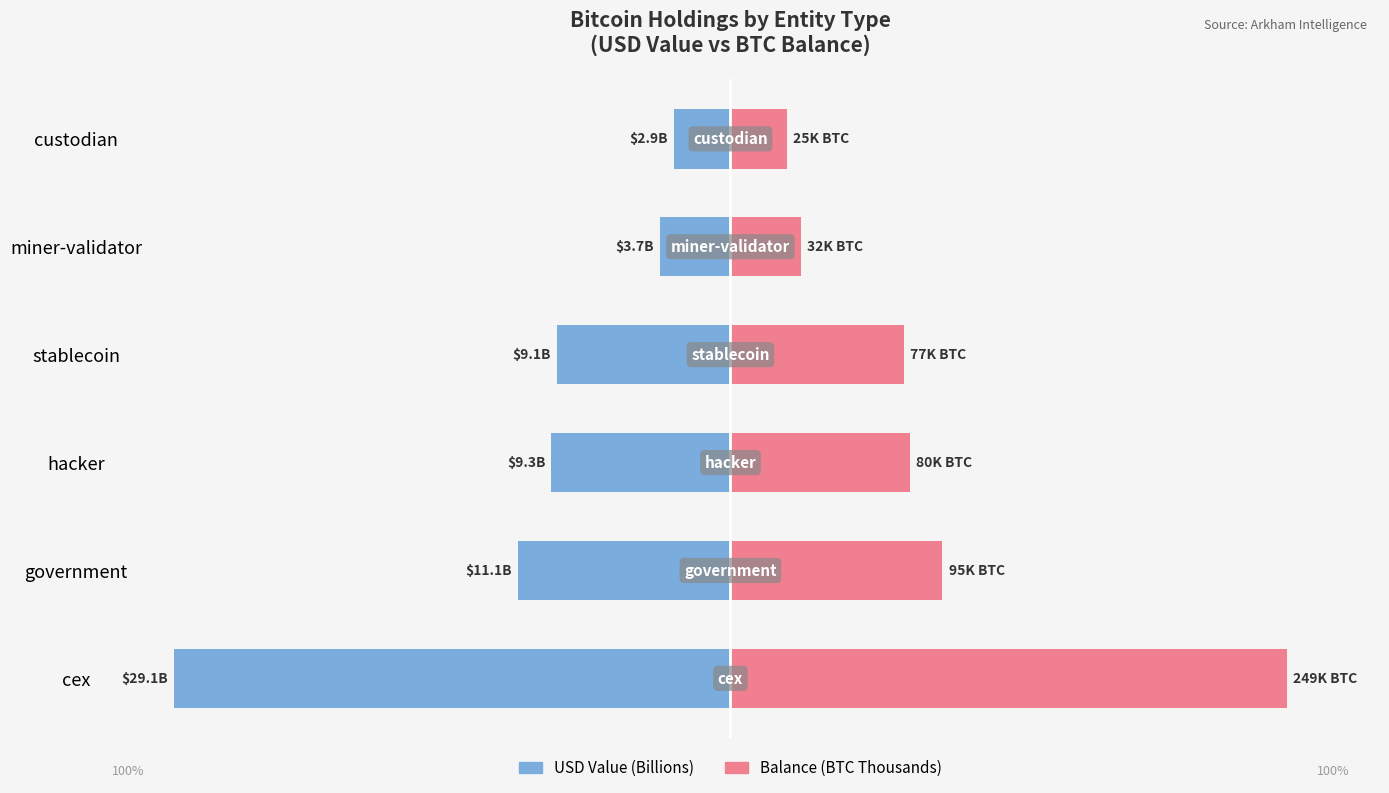

Rank the series at government from highest to lowest value.

USD Value, Balance (BTC)